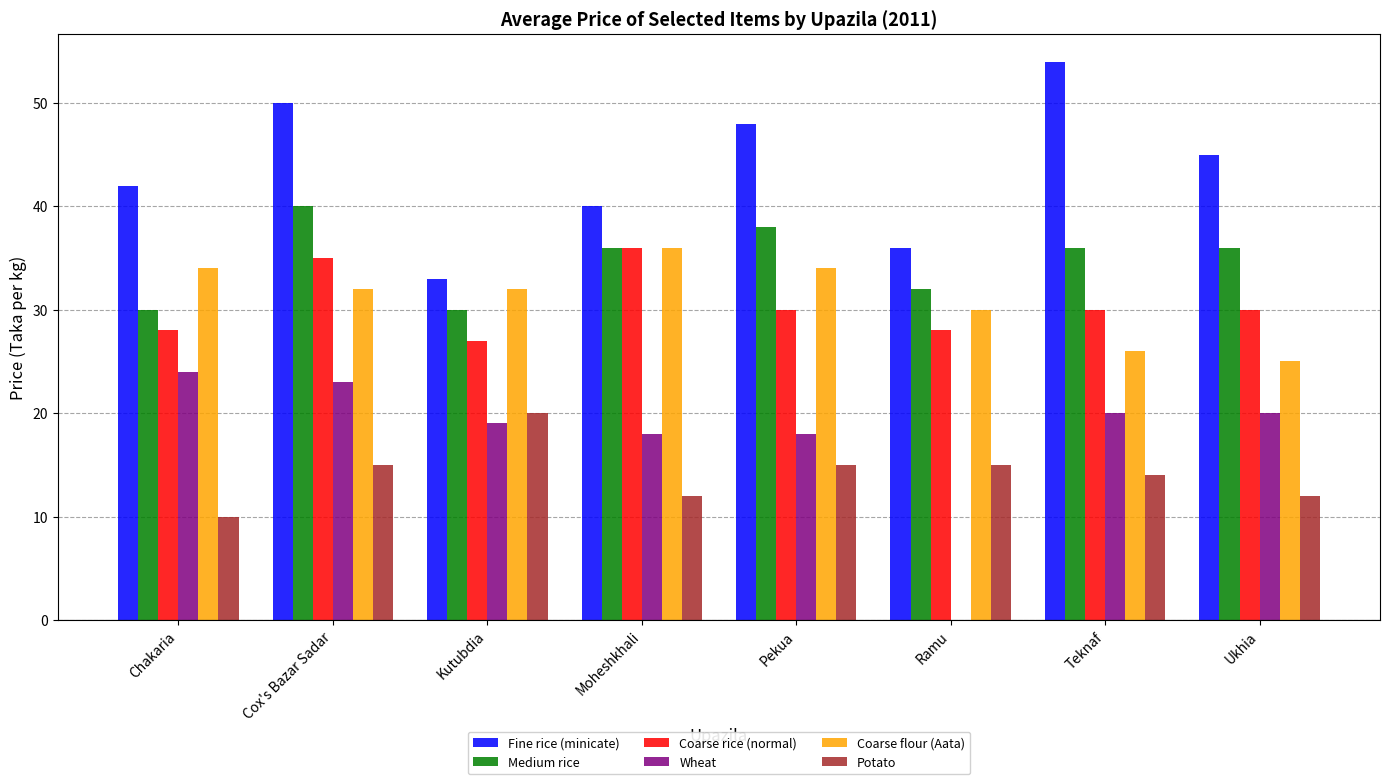

Which label corresponds to the largest value in the chart?

Teknaf